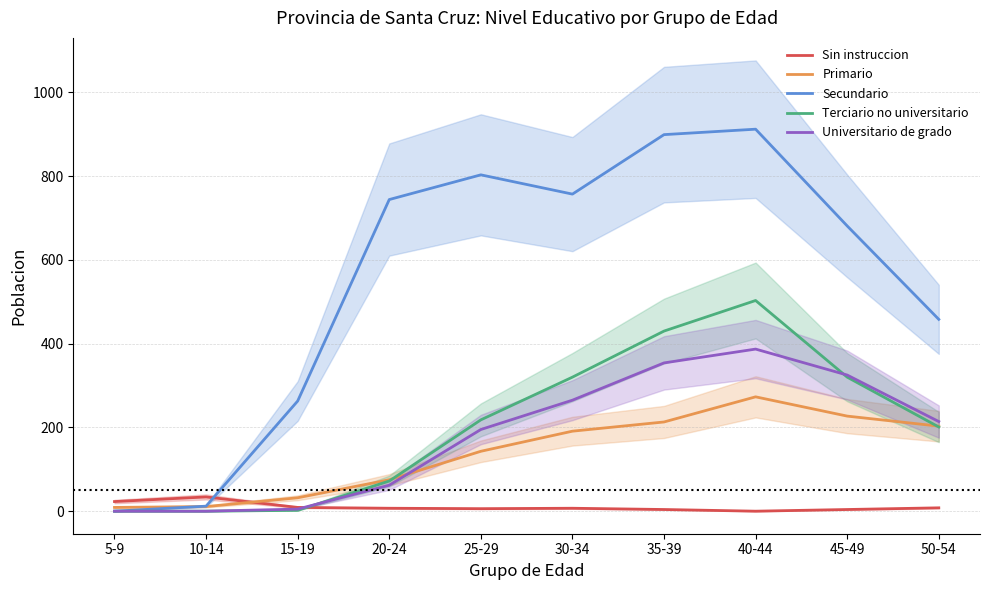

Does the chart display data point markers on the line(s)?

No